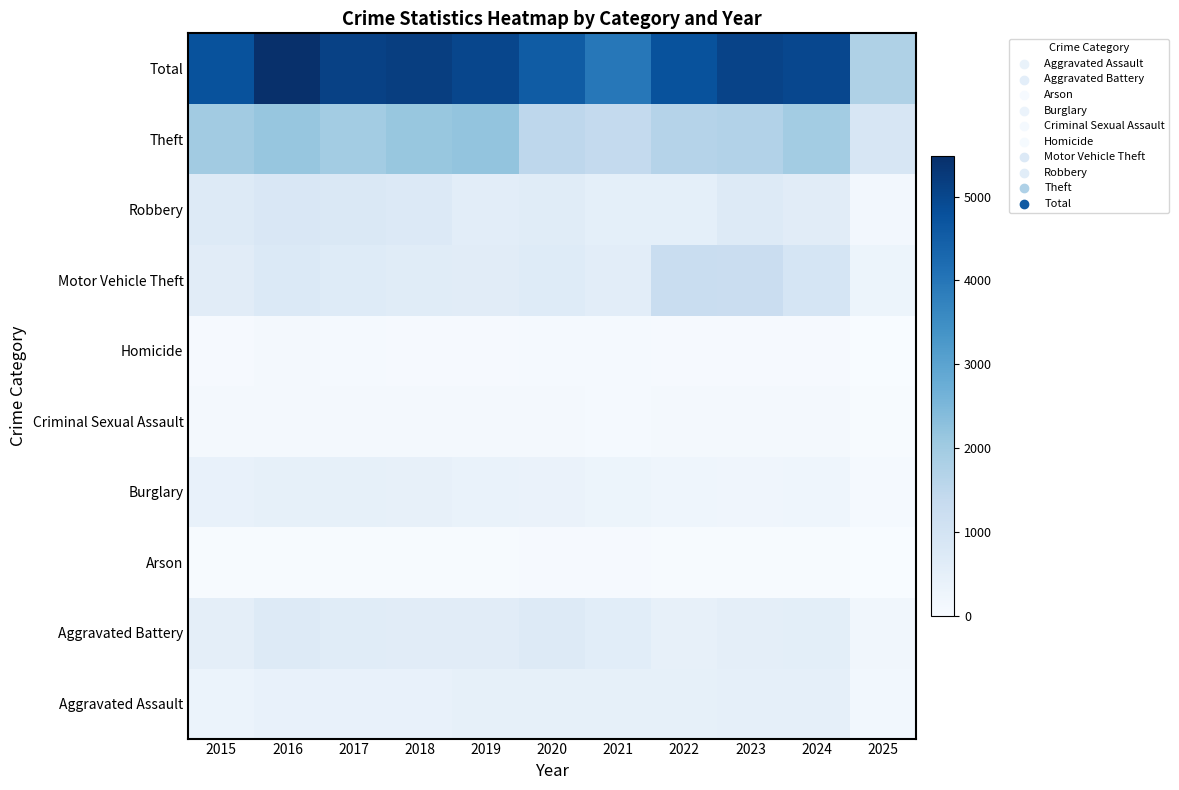

At how many categories does at least one series exceed 2346?

10